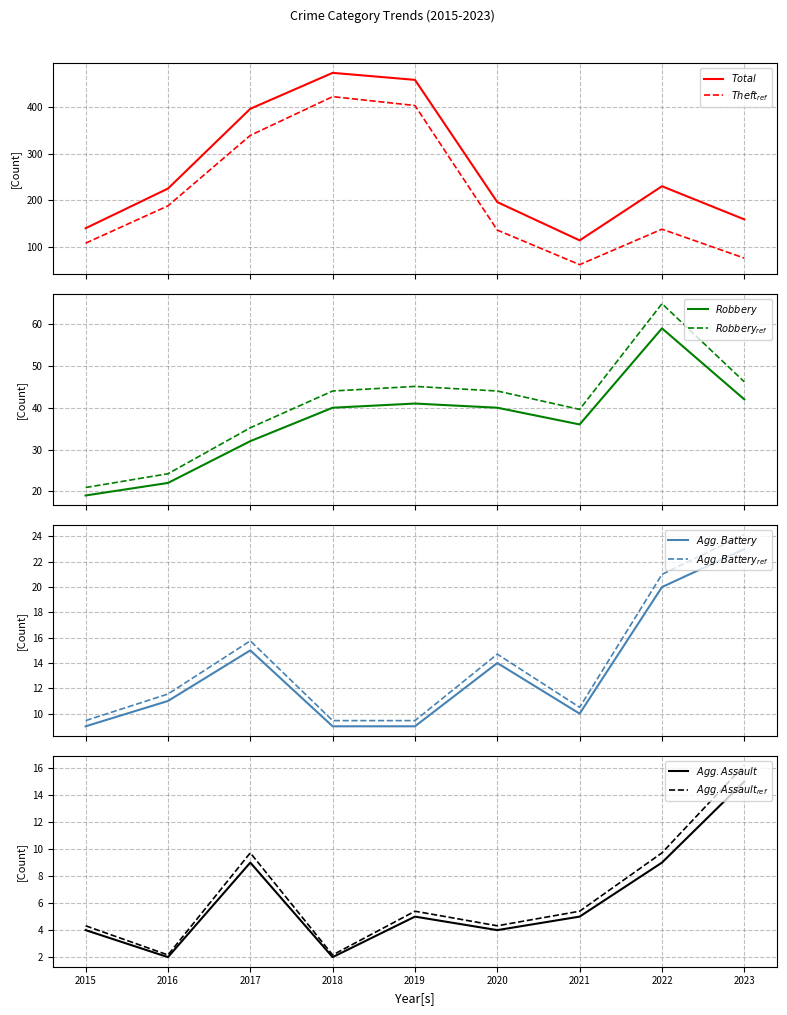

In Total, how many points are higher than both neighbors (excluding endpoints)?

2